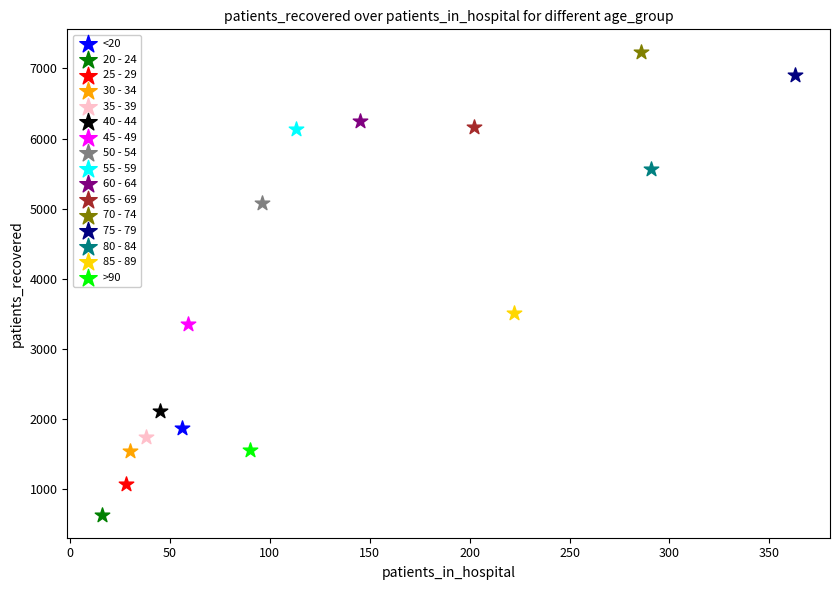

What are all the series names shown in the legend?

<20, 20 - 24, 25 - 29, 30 - 34, 35 - 39, 40 - 44, 45 - 49, 50 - 54, 55 - 59, 60 - 64, 65 - 69, 70 - 74, 75 - 79, 80 - 84, 85 - 89, >90